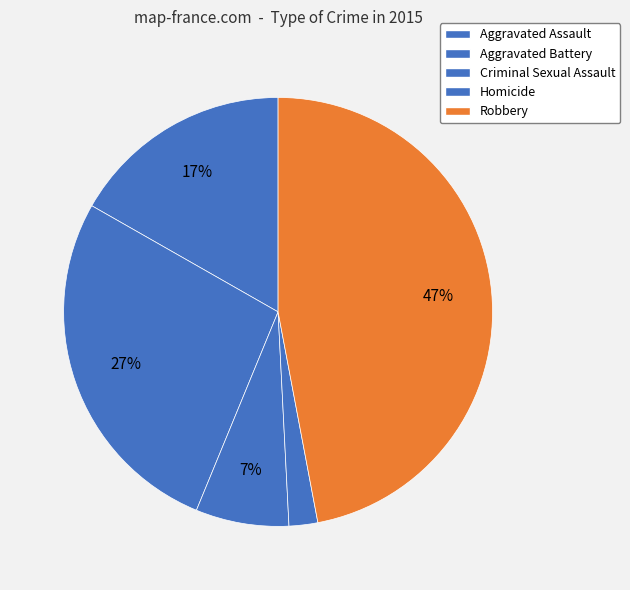

How many slices are in this pie chart?

5